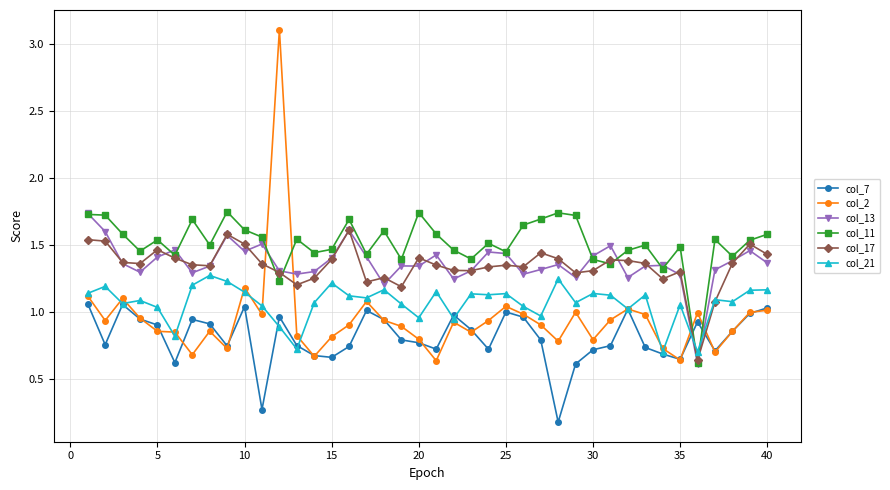

Which series has the widest spread of values?

col_2